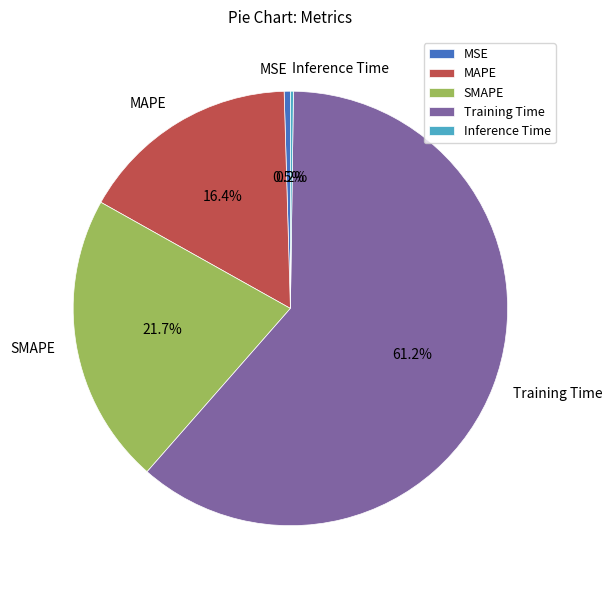

What percentage do Training Time and MSE together represent?

61.7%